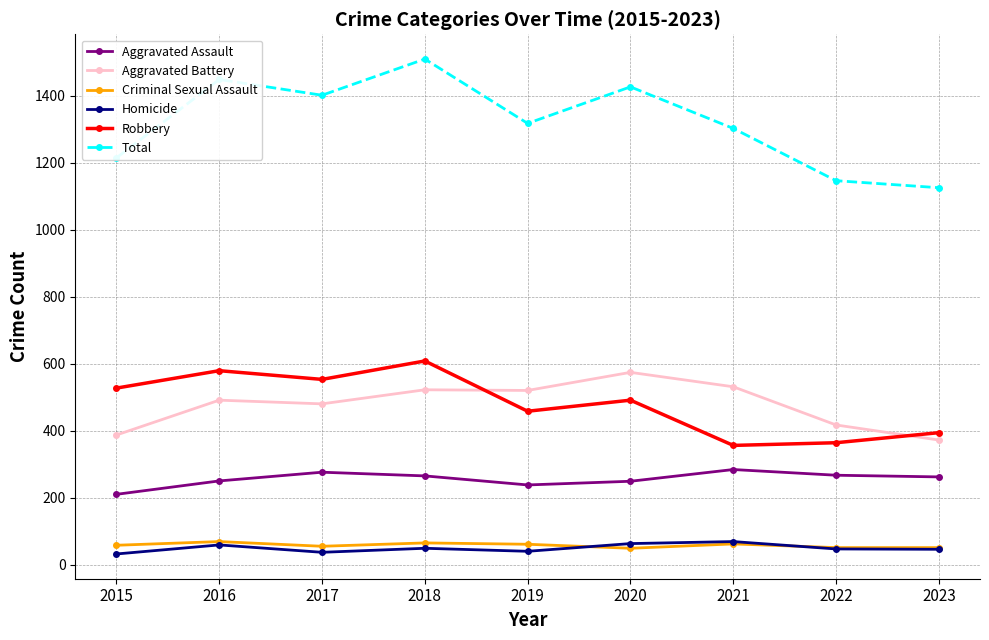

What is the total value across all series at 2018?

3018